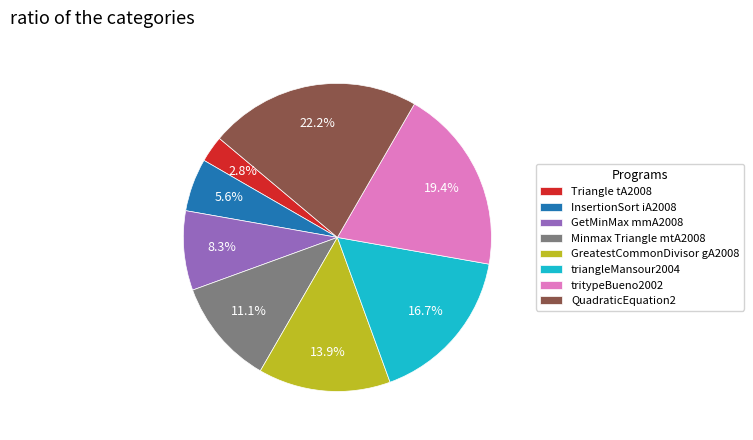

To the nearest percent, what is the difference between the largest and smallest slice percentages?

19%